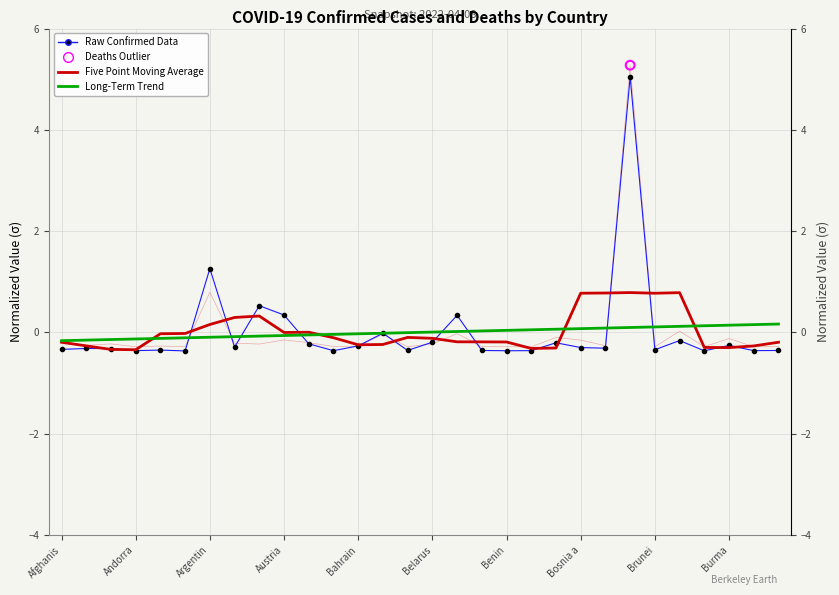

Is the value of Five Point Moving Average (Confirmed) at 13 greater than the value of Long-Term Trend (Confirmed) at 29?

No